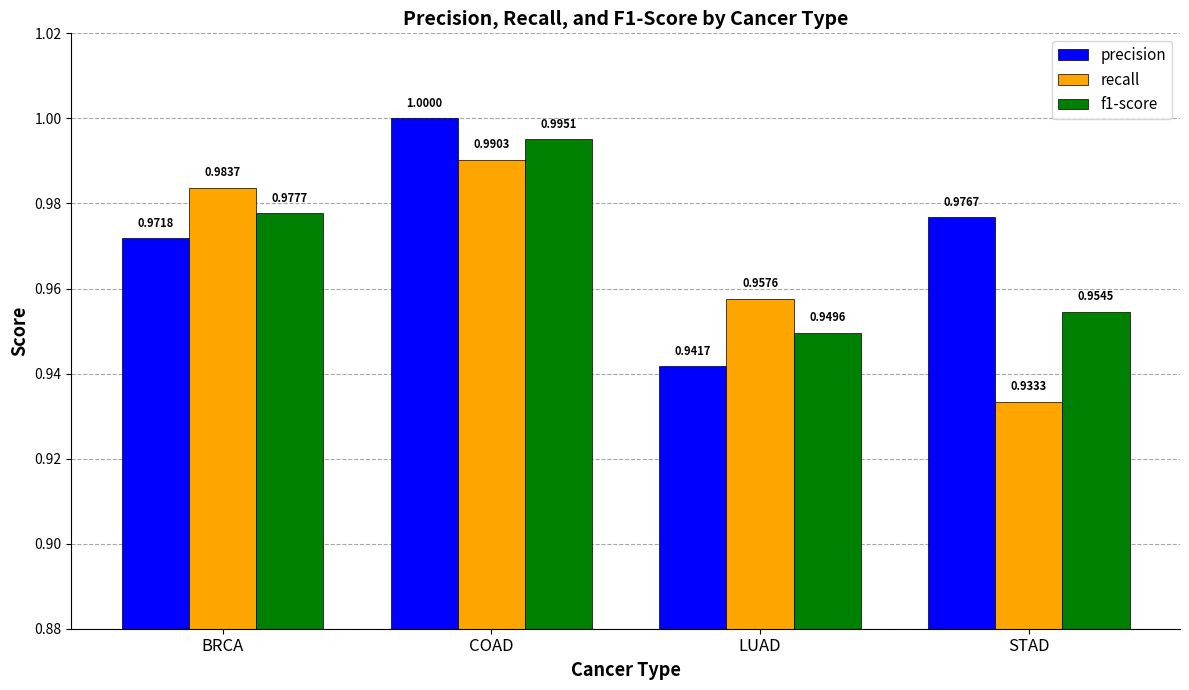

How many bars are there in total?

12